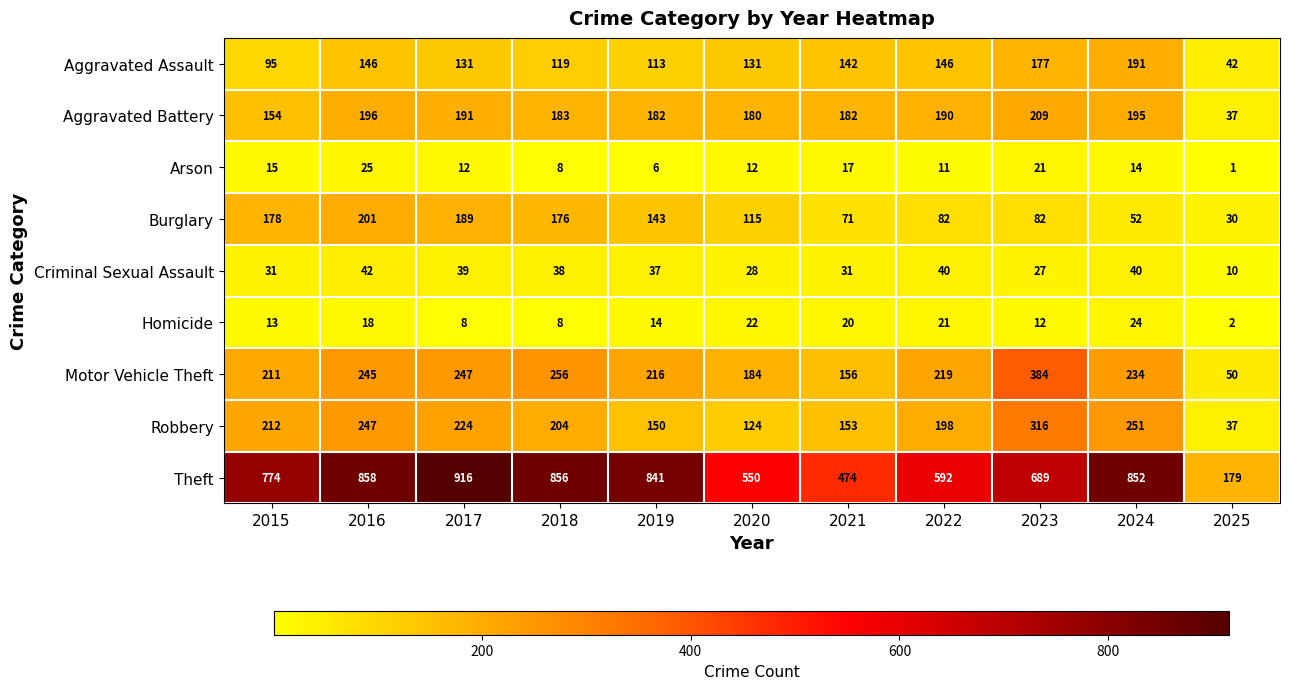

At how many categories does at least one series exceed 880?

1